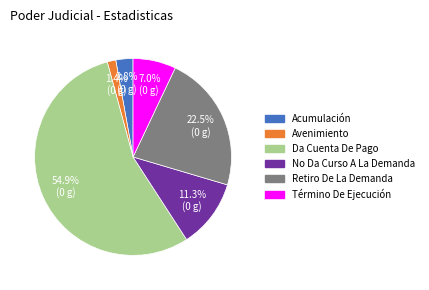

True or false: Da Cuenta De Pago accounts for 42% of the total.

False